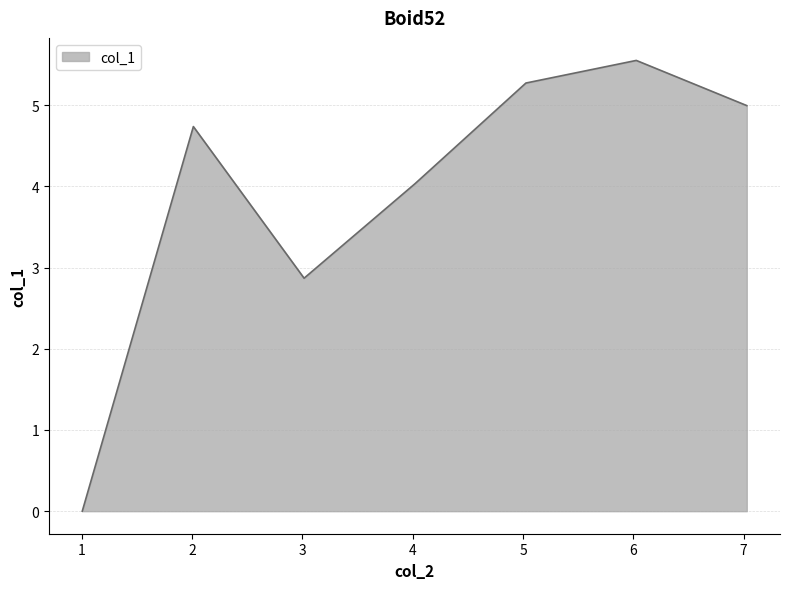

What is the greatest value displayed?

5.6